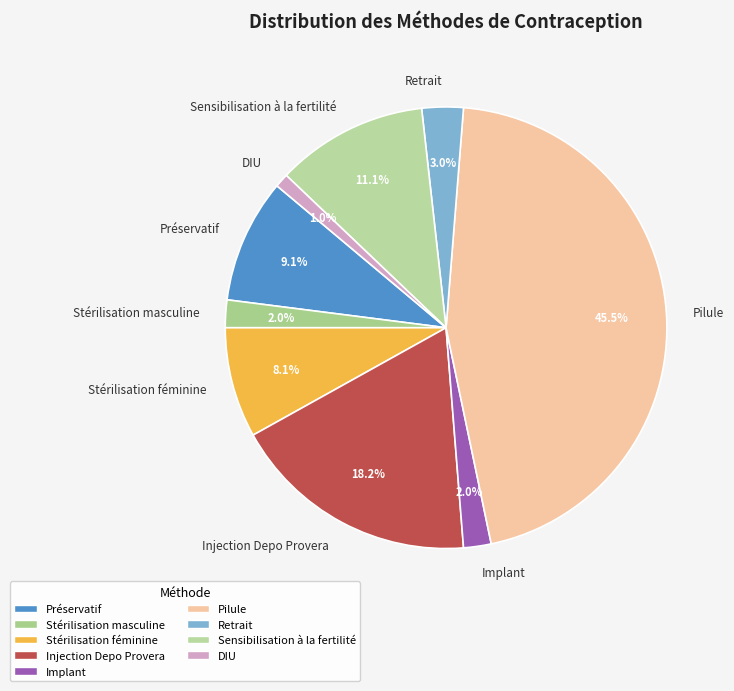

To the nearest percent, what is the average slice percentage?

11%